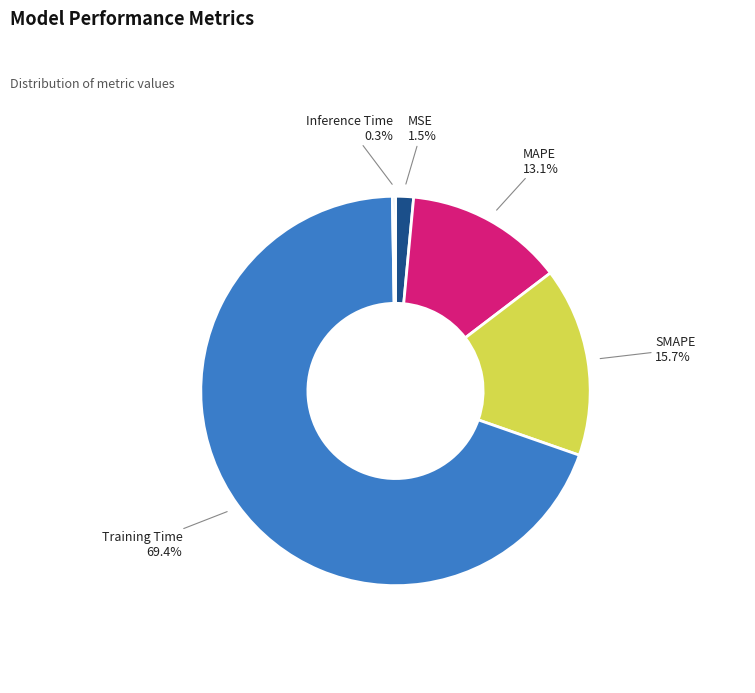

Which category has the biggest portion of the pie?

Training Time